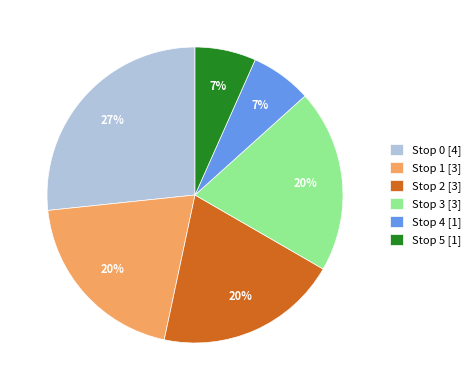

Count the number of slices in the pie.

6